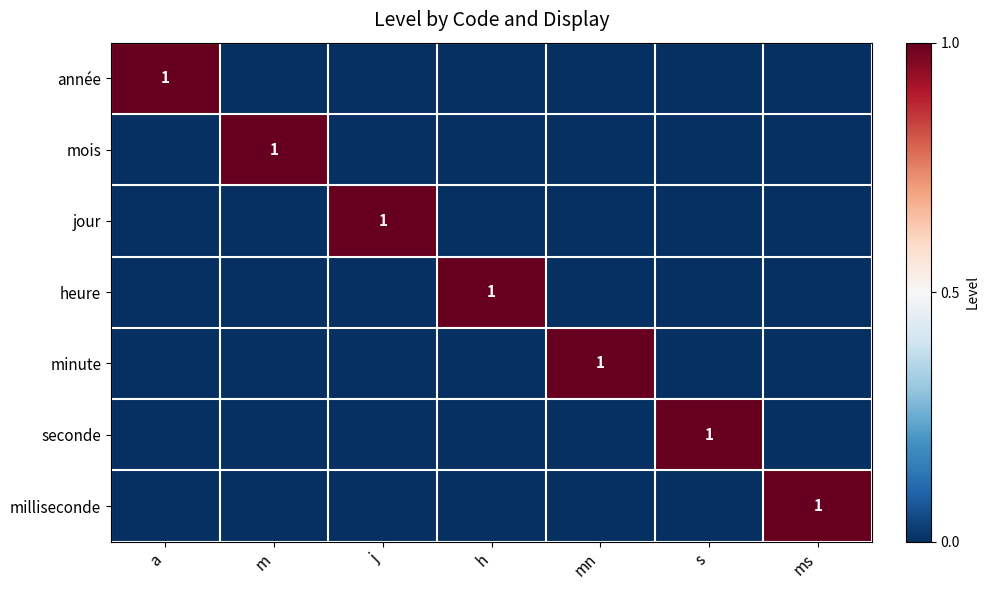

List the series in order of their peak value, highest first.

année, mois, jour, heure, minute, seconde, milliseconde